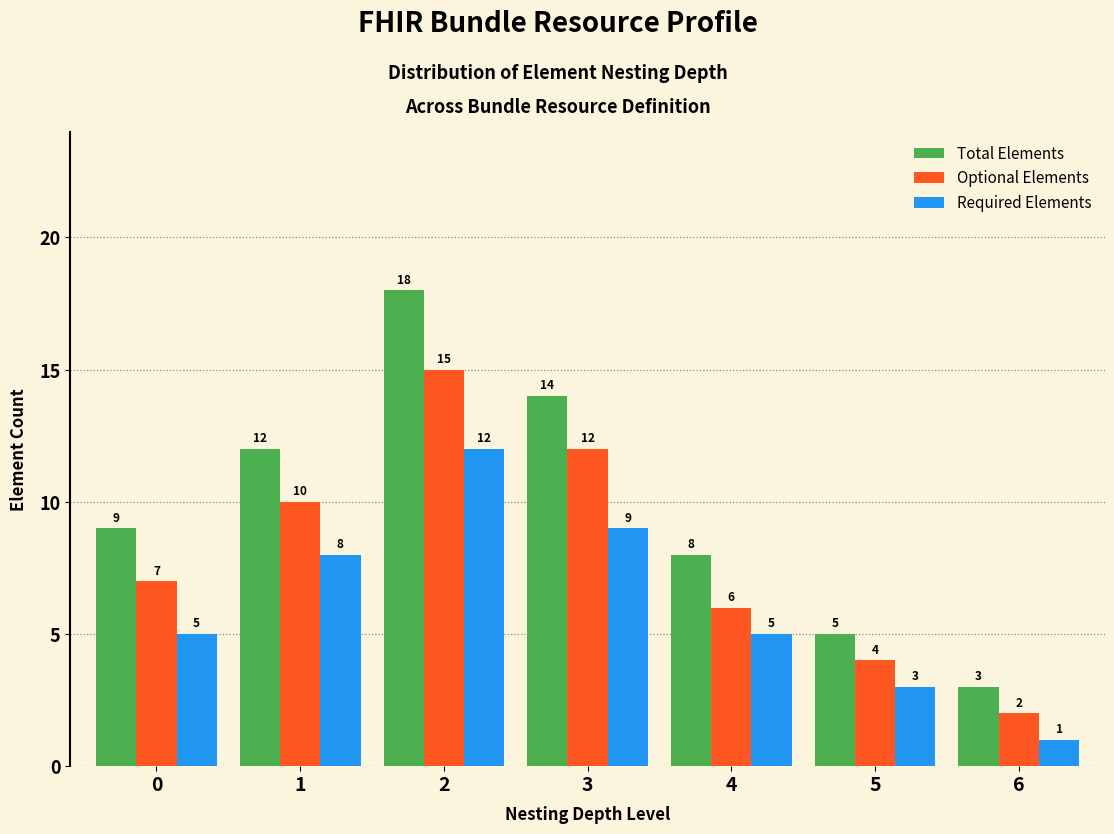

Reading left to right, extract all data points from this chart.

Total Elements: 9	12	18	14	8	5	3
Optional Elements: 7	10	15	12	6	4	2
Required Elements: 5	8	12	9	5	3	1